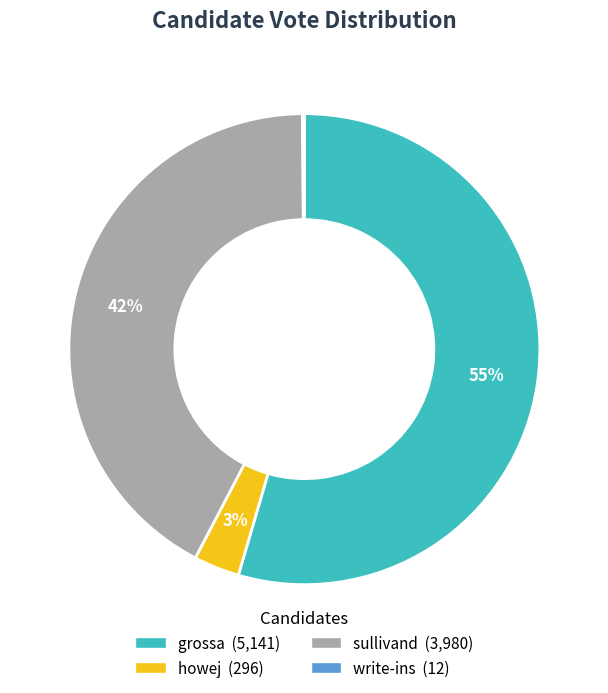

To the nearest percent, what is the average slice percentage?

25%